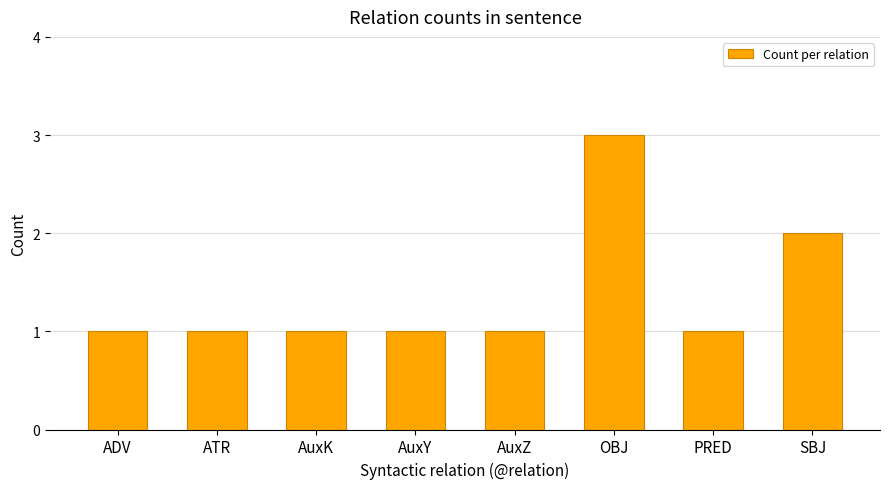

Reading right to left, extract all data points from this chart.

2	1	3	1	1	1	1	1